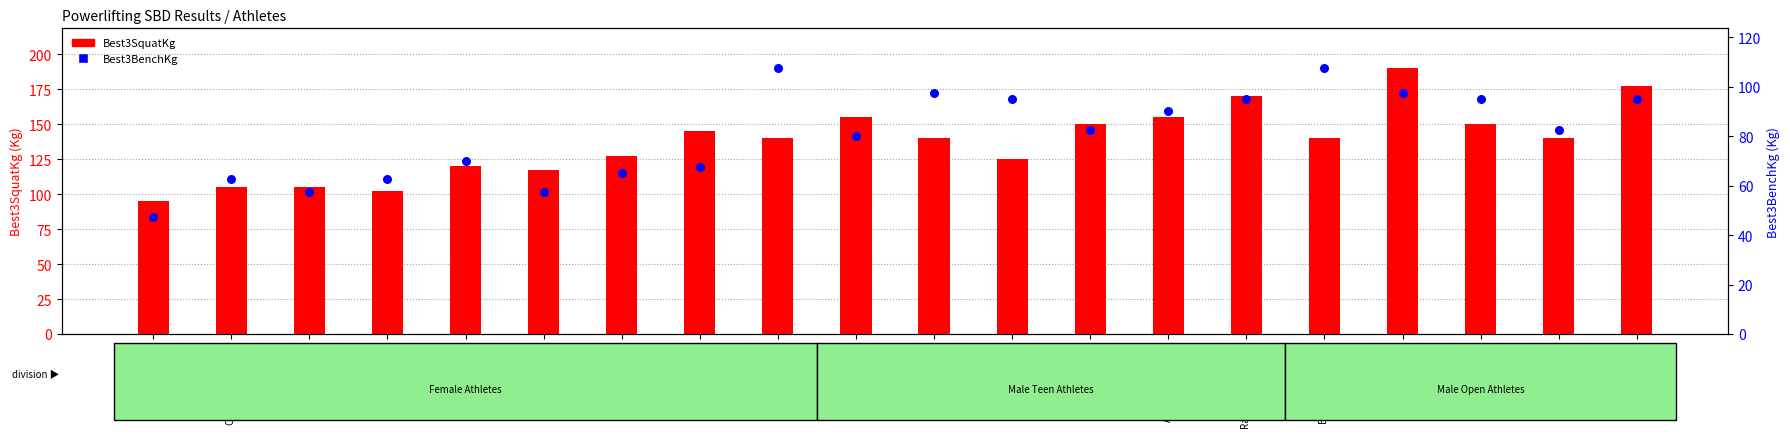

Which series has the largest total across all categories?

Best3SquatKg